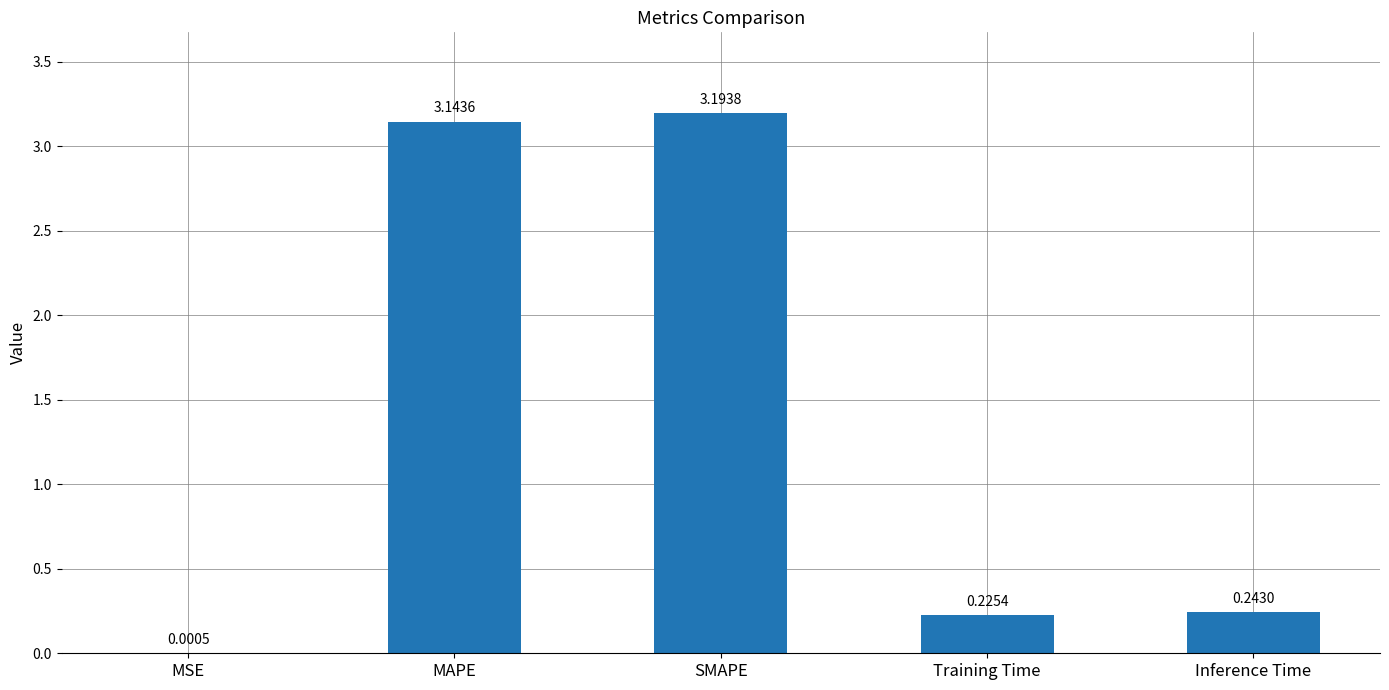

What is the sum of the values at MAPE and Training Time?

3.4